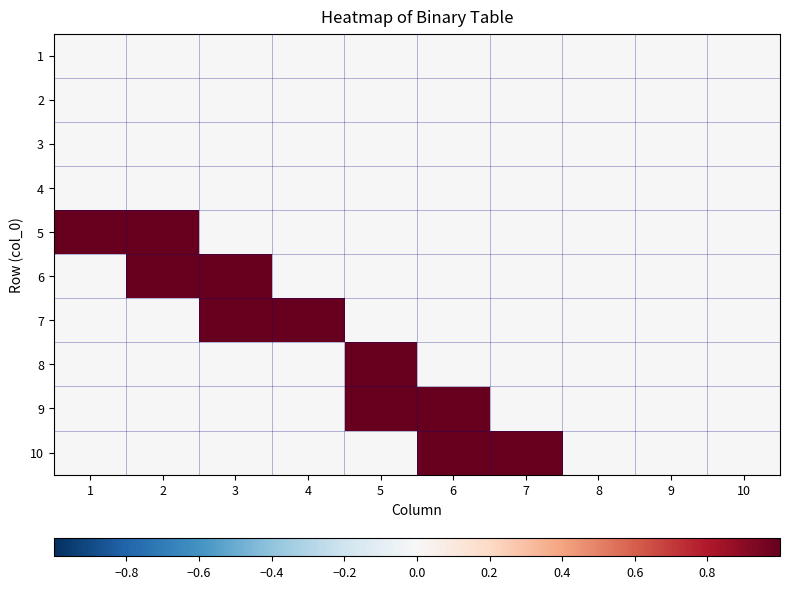

At how many categories does at least one series exceed 0?

7